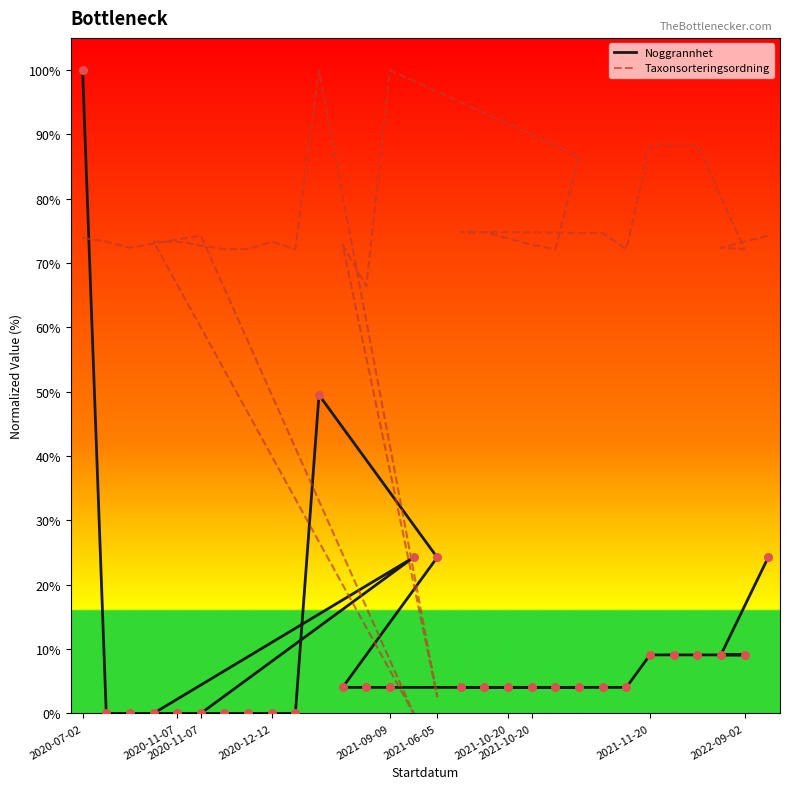

Is the value of Taxonsorteringsordning at 10 greater than the value of Noggrannhet at 13?

Yes